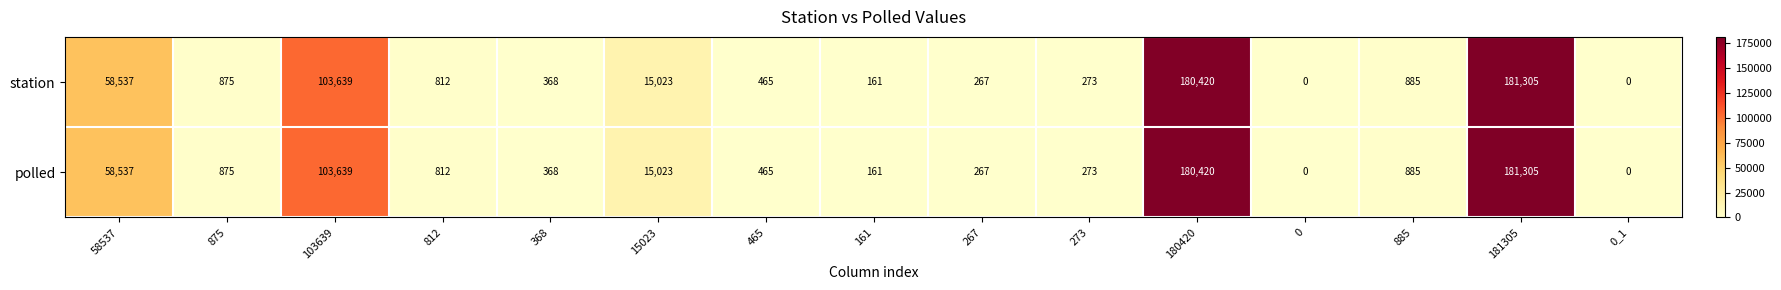

Which label corresponds to the largest value in the chart?

181305